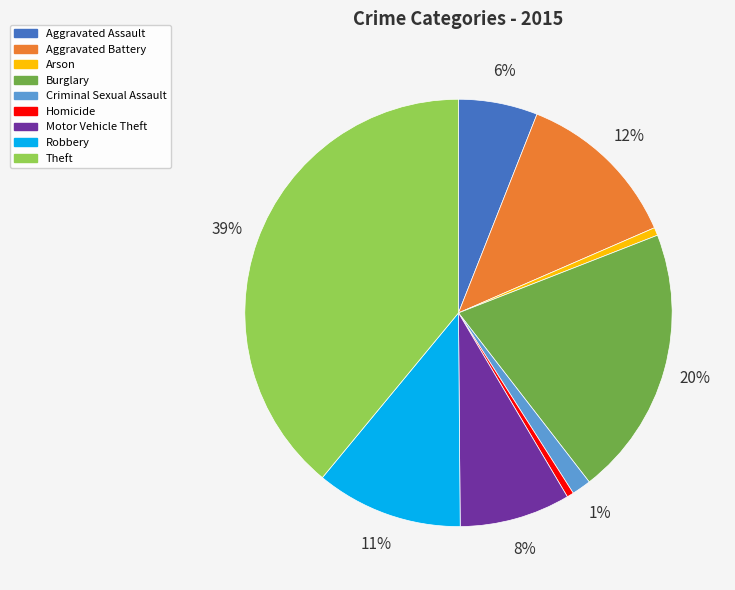

How many segments does this pie chart have?

9